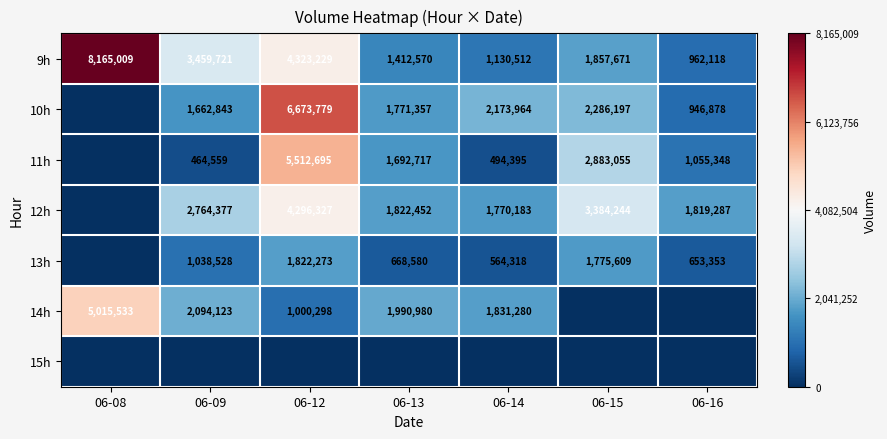

Is the value of 13h at 06-14 greater than the value of 11h at 06-14?

Yes